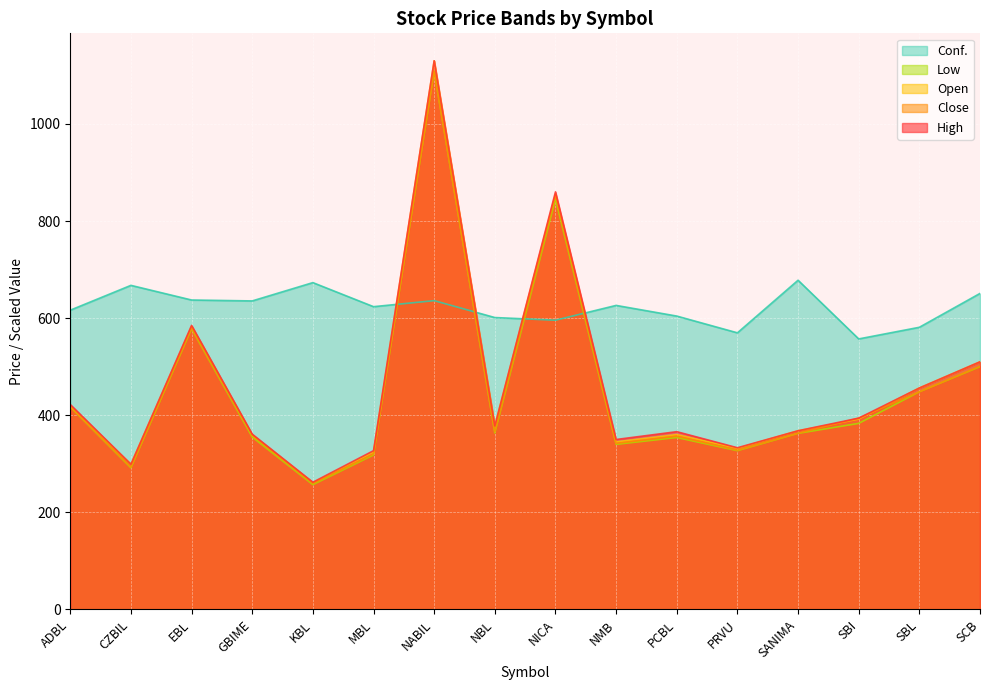

Where does the Conf. series first go above 626?

CZBIL